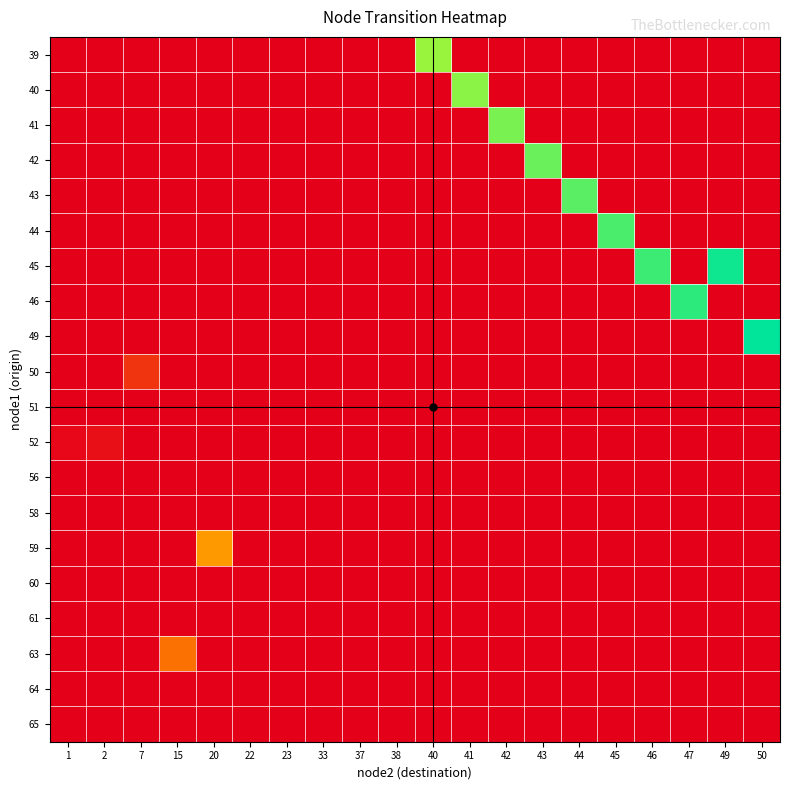

What is the difference between the highest and lowest values at 42?

0.8